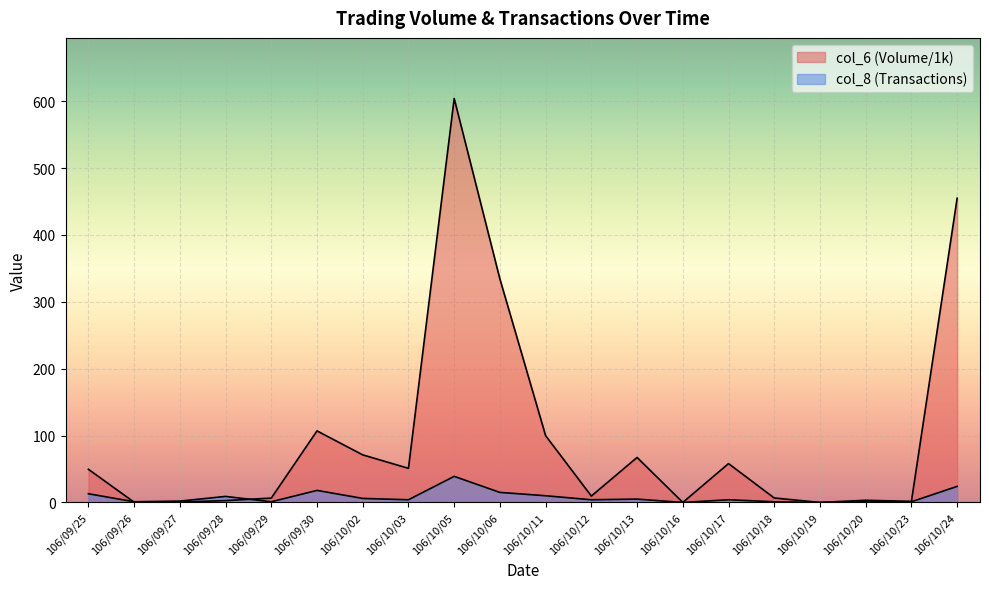

At which category does the chart reach its peak across all series?

106/10/05